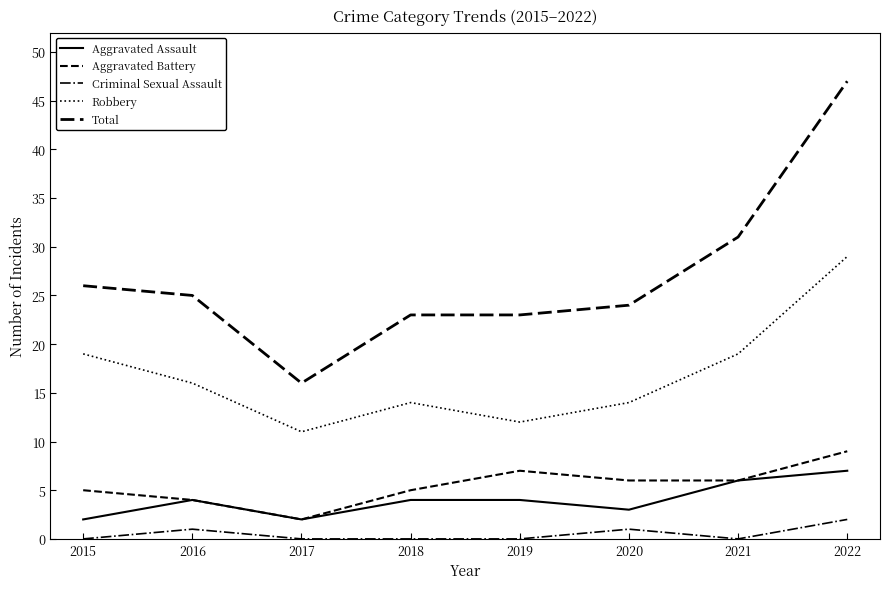

What is the maximum value for Aggravated Battery?

9